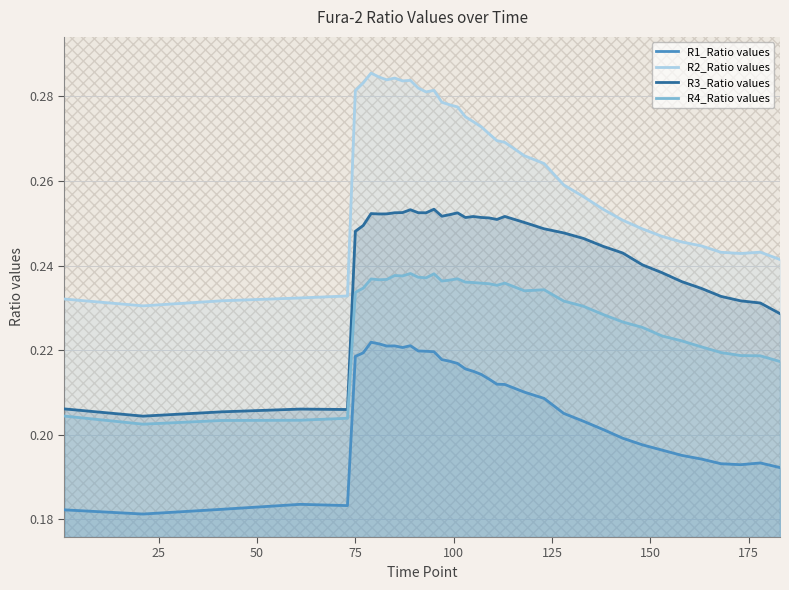

Which series has the largest total across all categories?

R2_Ratio values